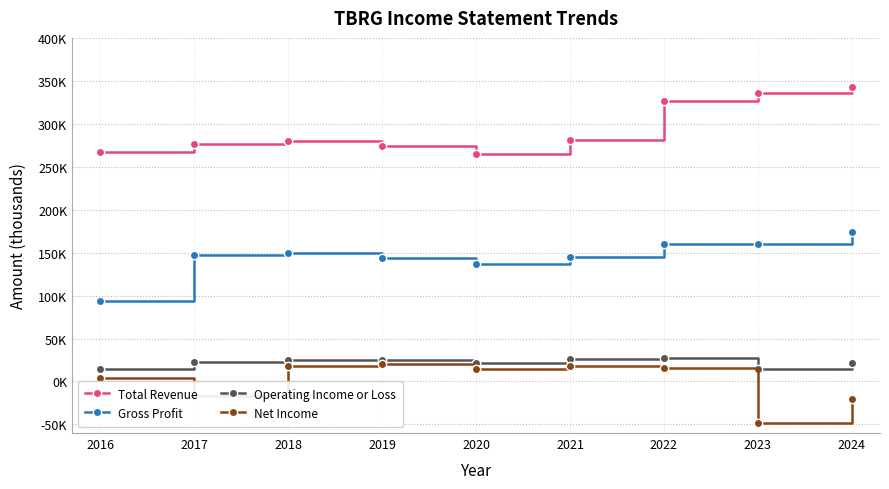

What are all the series names shown in the legend?

Total Revenue, Gross Profit, Operating Income or Loss, Net Income